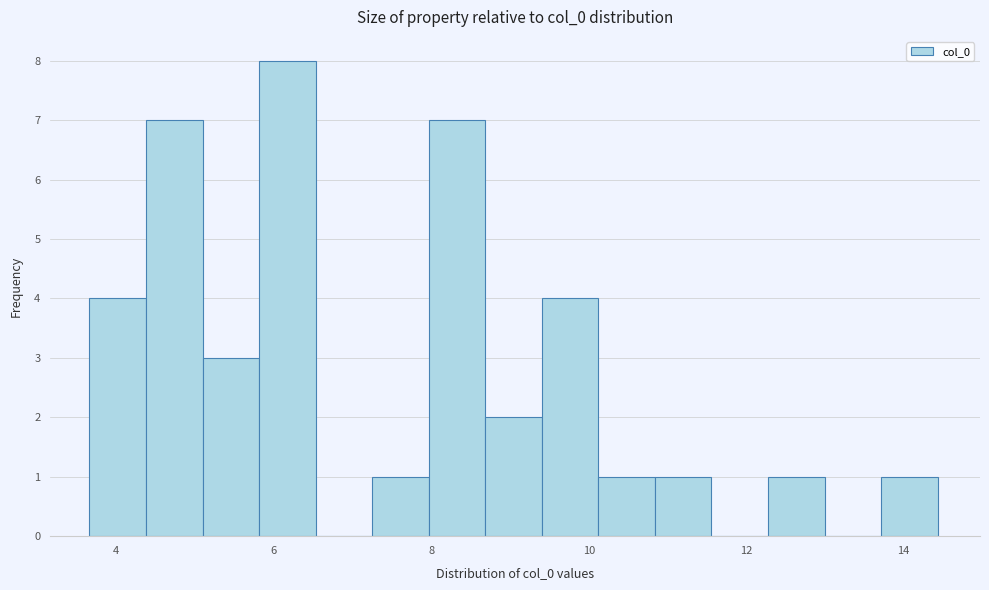

Read against the x-axis, roughly where is the centre of the tallest bar?

6.2